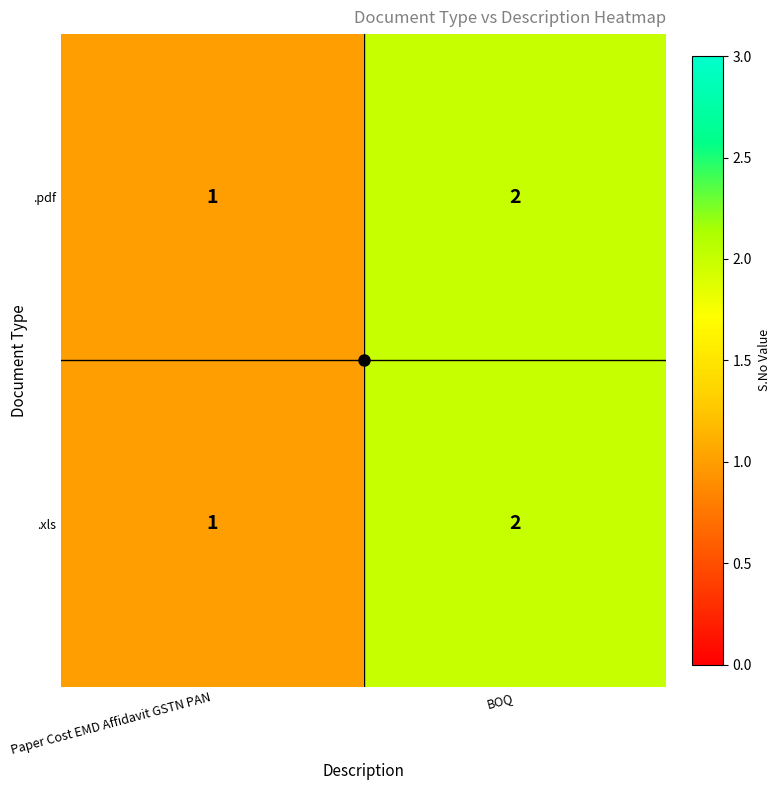

At which category is the sum across all series the highest?

BOQ